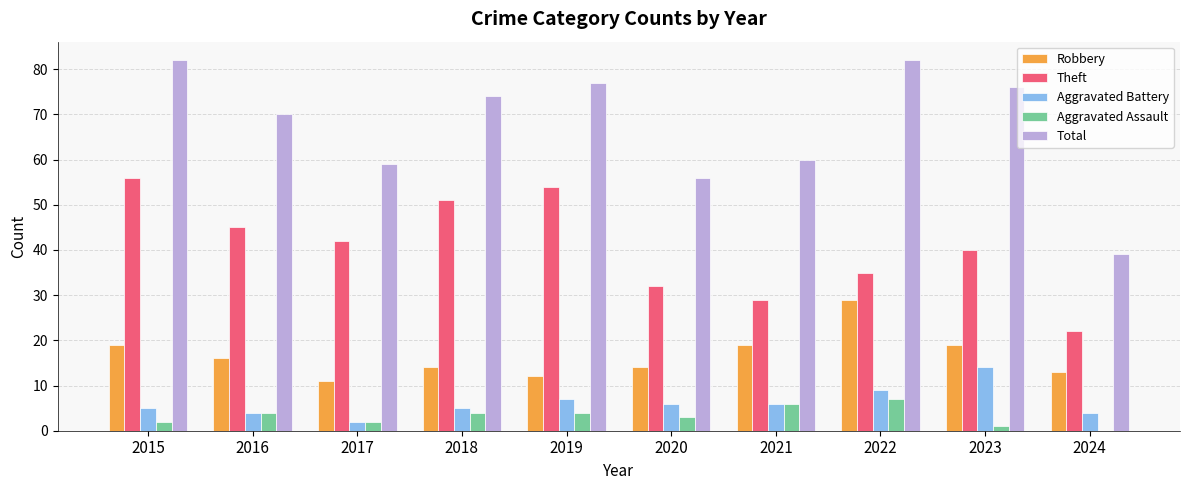

At which label does Theft reach its peak?

2015